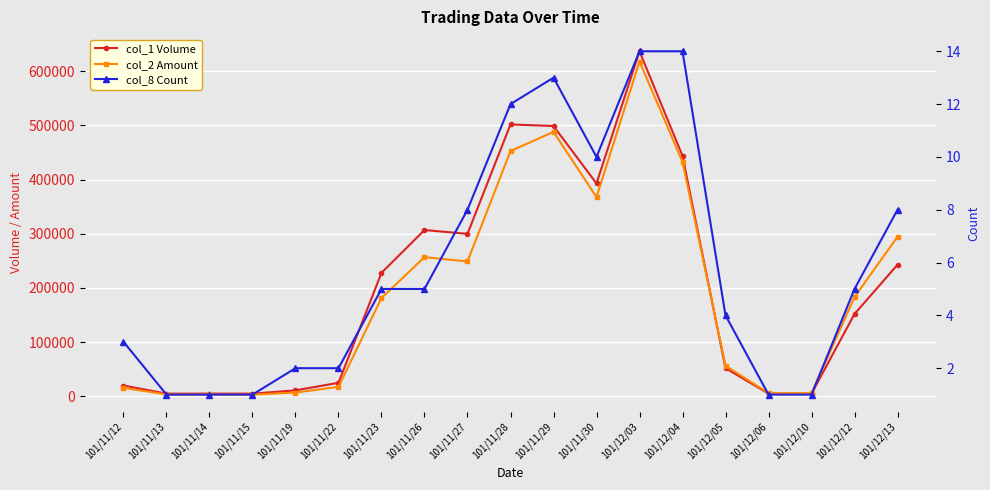

Reading left to right, transcribe all the data shown in this chart.

col_1 Volume: 101/11/12=20000	101/11/13=5000	101/11/14=5000	101/11/15=5000	101/11/19=11000	101/11/22=25000	101/11/23=228000	101/11/26=307000	101/11/27=300000	101/11/28=502000	101/11/29=499000	101/11/30=393000	101/12/03=637000	101/12/04=444000	101/12/05=52000	101/12/06=5000	101/12/10=5000	101/12/12=152000	101/12/13=243000
col_2 Amount: 101/11/12=15700	101/11/13=3550	101/11/14=3500	101/11/15=3200	101/11/19=6930	101/11/22=17500	101/11/23=181510	101/11/26=256940	101/11/27=248970	101/11/28=452810	101/11/29=488220	101/11/30=367790	101/12/03=618100	101/12/04=432800	101/12/05=56640	101/12/06=5750	101/12/10=5800	101/12/12=183360	101/12/13=294640
col_8 Count: 101/11/12=3	101/11/13=1	101/11/14=1	101/11/15=1	101/11/19=2	101/11/22=2	101/11/23=5	101/11/26=5	101/11/27=8	101/11/28=12	101/11/29=13	101/11/30=10	101/12/03=14	101/12/04=14	101/12/05=4	101/12/06=1	101/12/10=1	101/12/12=5	101/12/13=8